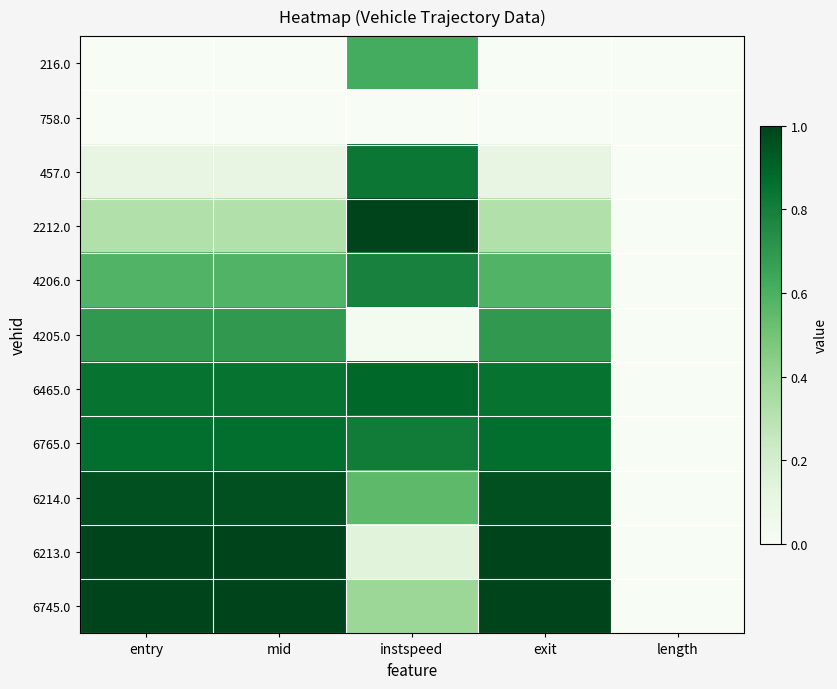

How many data points does each series have?

5